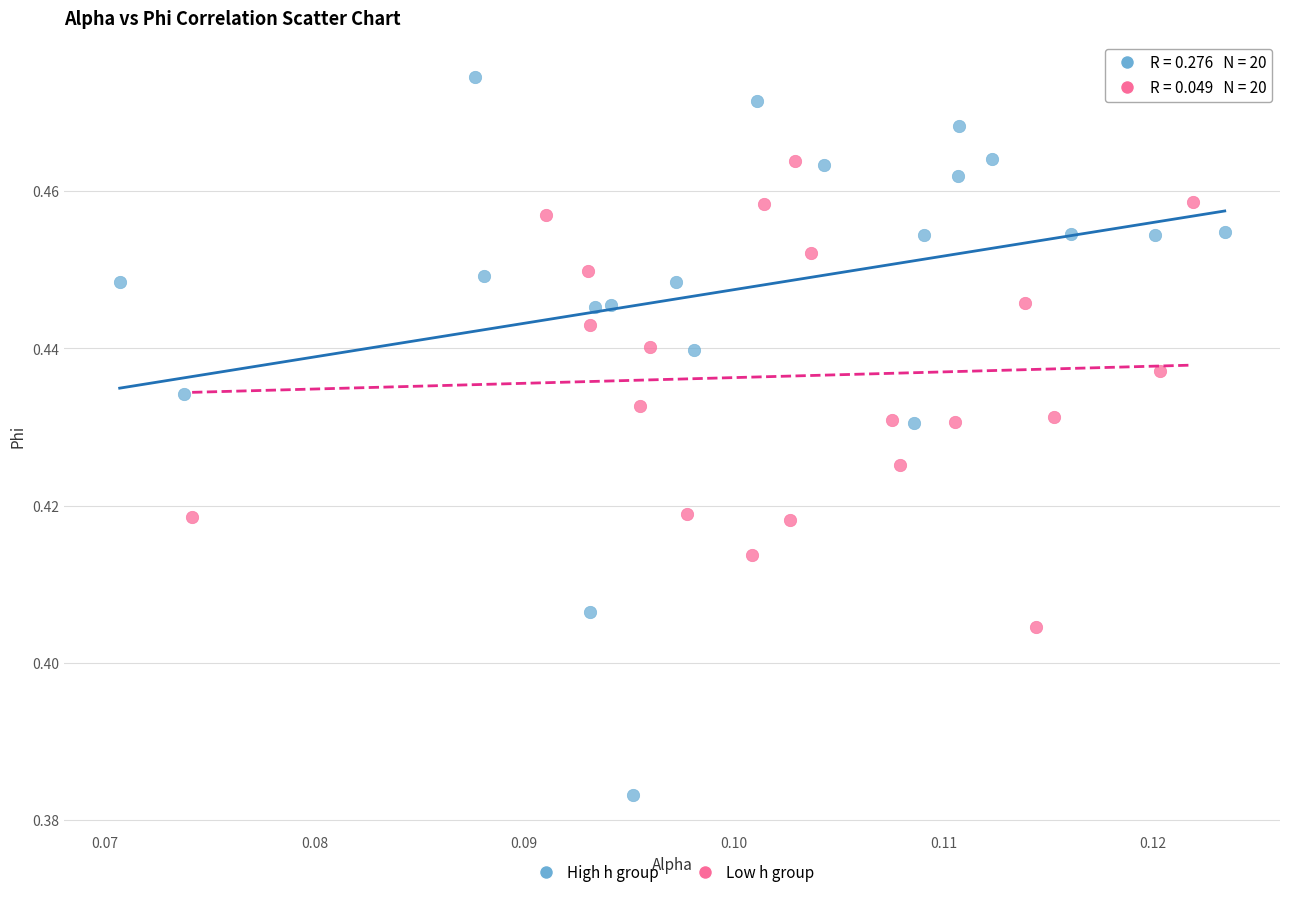

Which series reaches the minimum Y coordinate?

High h group